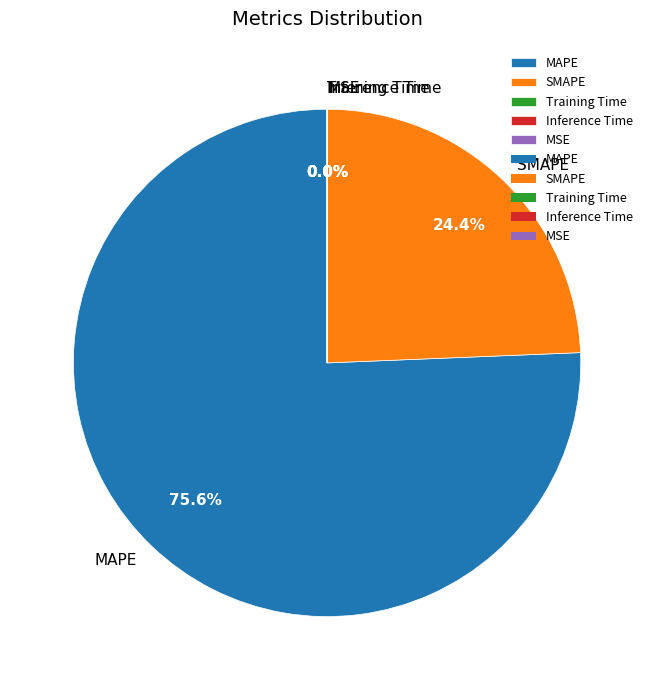

Which category has the biggest portion of the pie?

MAPE